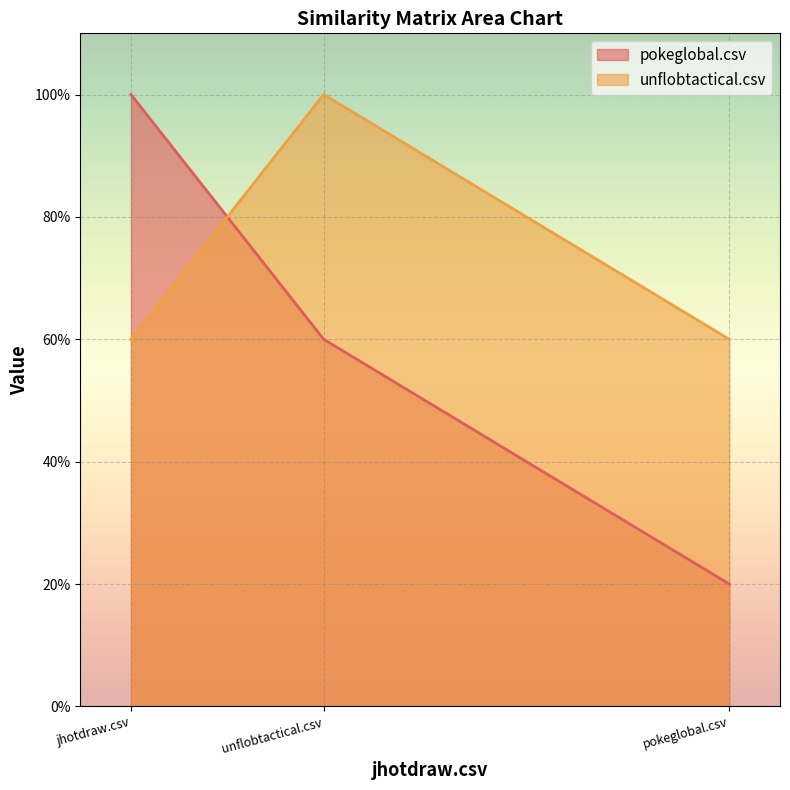

True or false: unflobtactical.csv has a value of 0.6 at jhotdraw.csv.

True